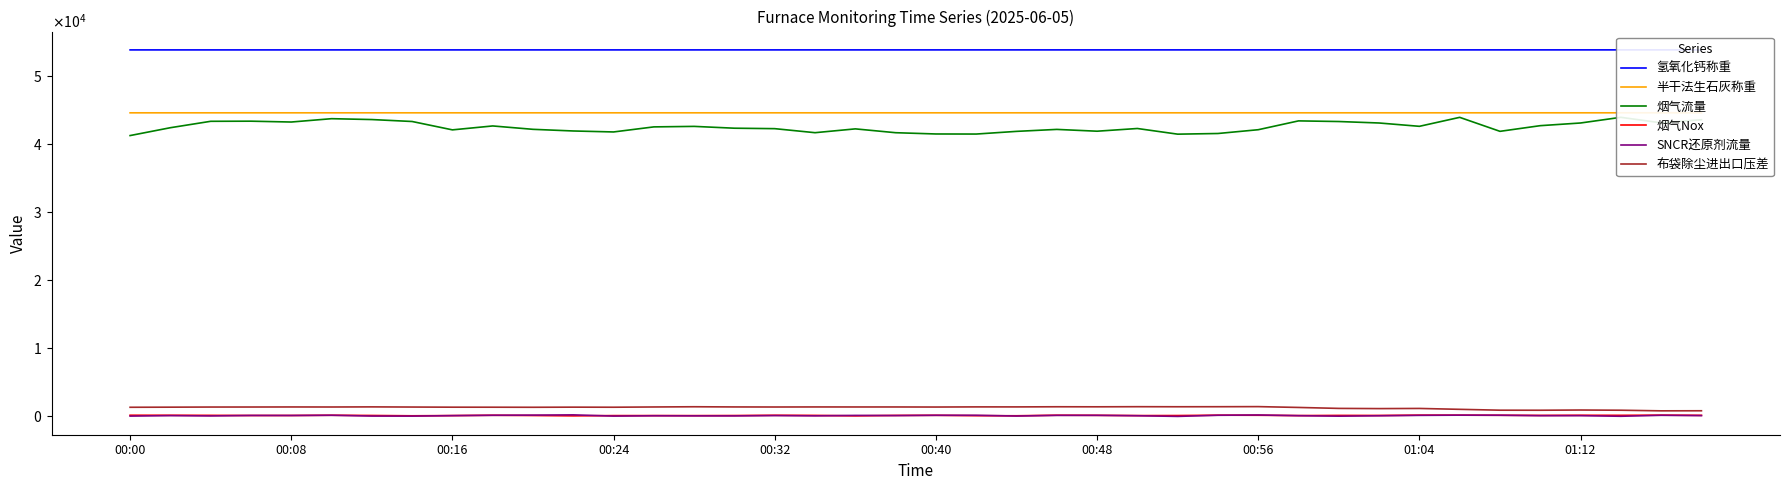

At 00:48, list the series in order from smallest to largest.

SNCR还原剂流量, 烟气Nox, 布袋除尘进出口压差, 烟气流量, 半干法生石灰称重, 氢氧化钙称重